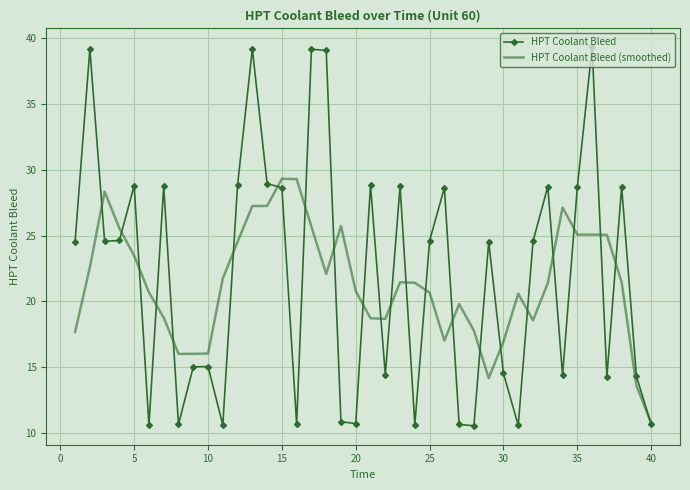

What is the highest value of the HPT Coolant Bleed series?

39.3